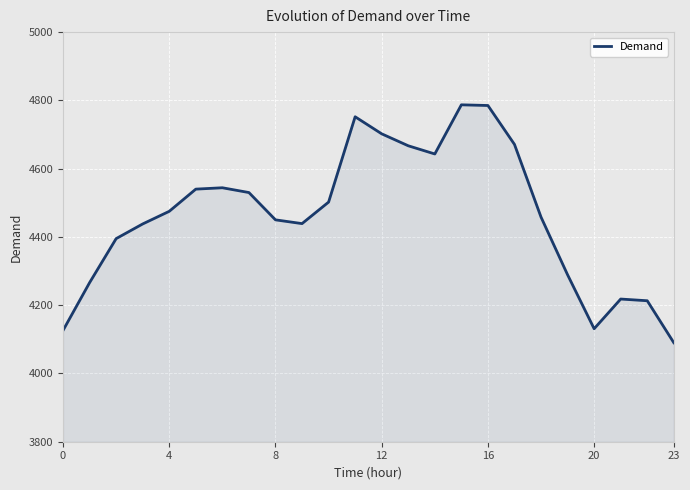

True or false: the data has more than 0 interior local peaks.

True